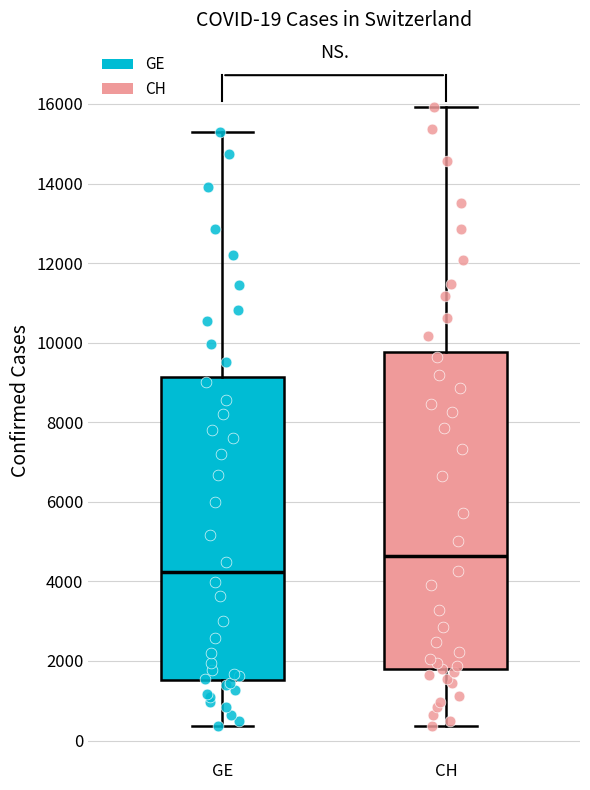

Which box's median line is the lowest?

GE